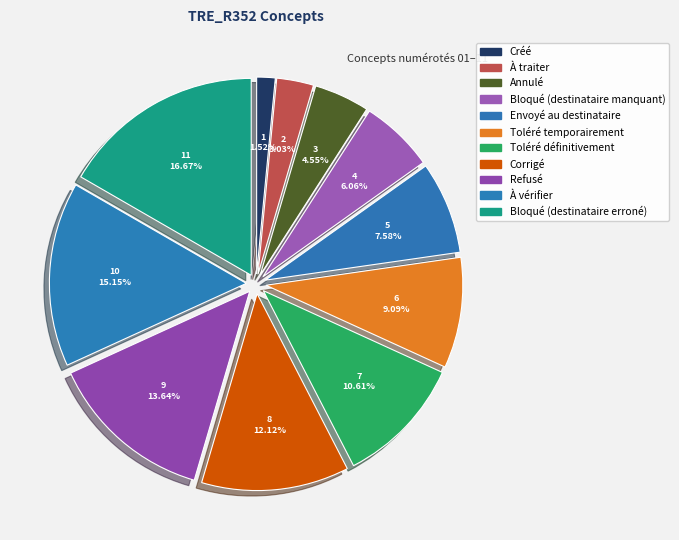

Combined, do Corrigé and Envoyé au destinataire account for over 50%?

No